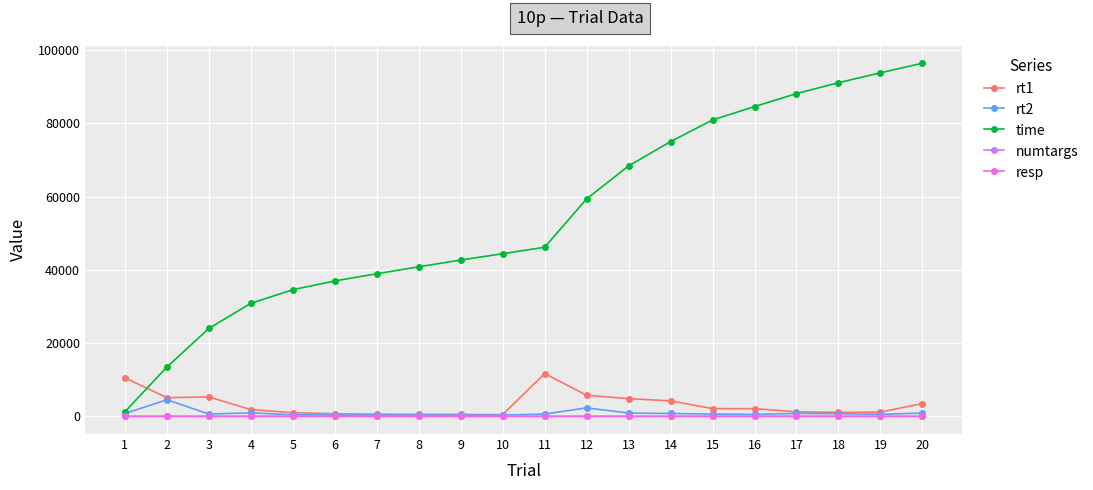

Is it true that resp equals 0 at 12?

True